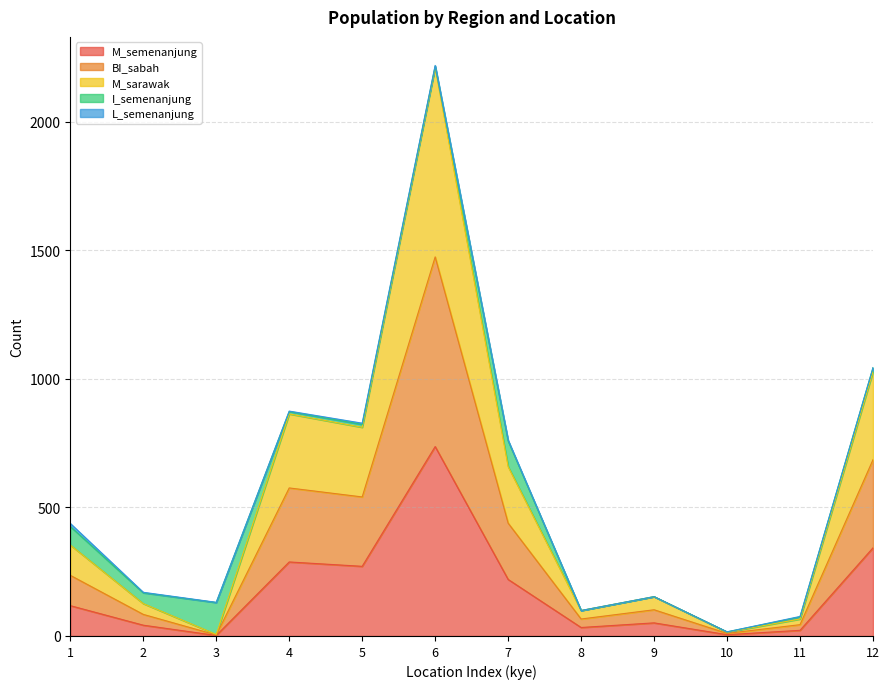

Does the chart display data point markers on the line(s)?

No